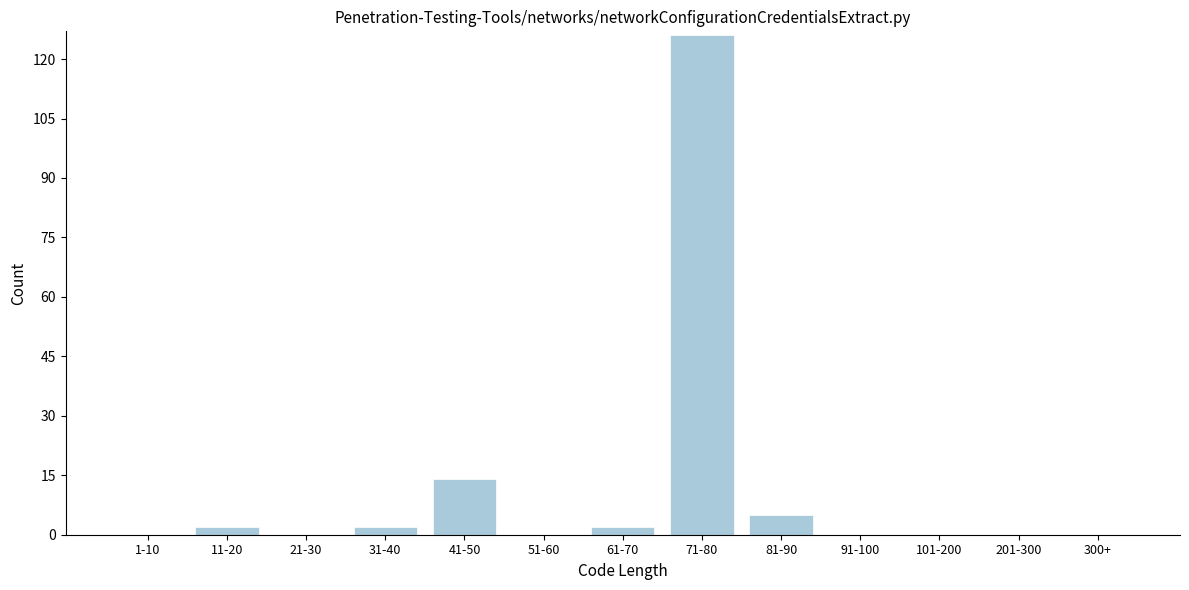

Reading left to right, extract all data points from this chart.

1-10=0	11-20=2	21-30=0	31-40=2	41-50=14	51-60=0	61-70=2	71-80=126	81-90=5	91-100=0	101-200=0	201-300=0	300+=0